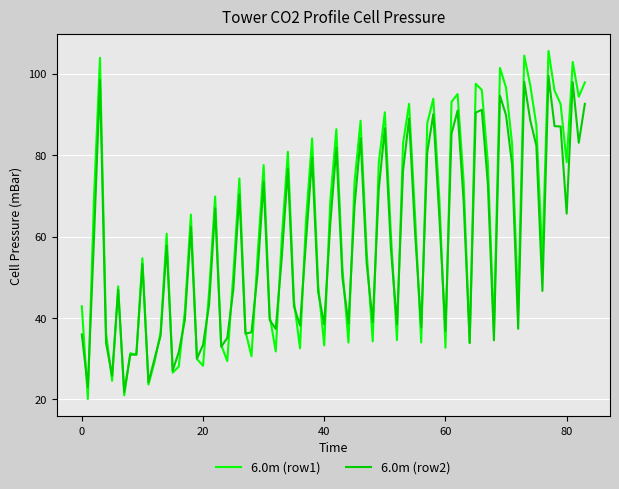

What are all the series names shown in the legend?

6.0m (row1), 6.0m (row2)